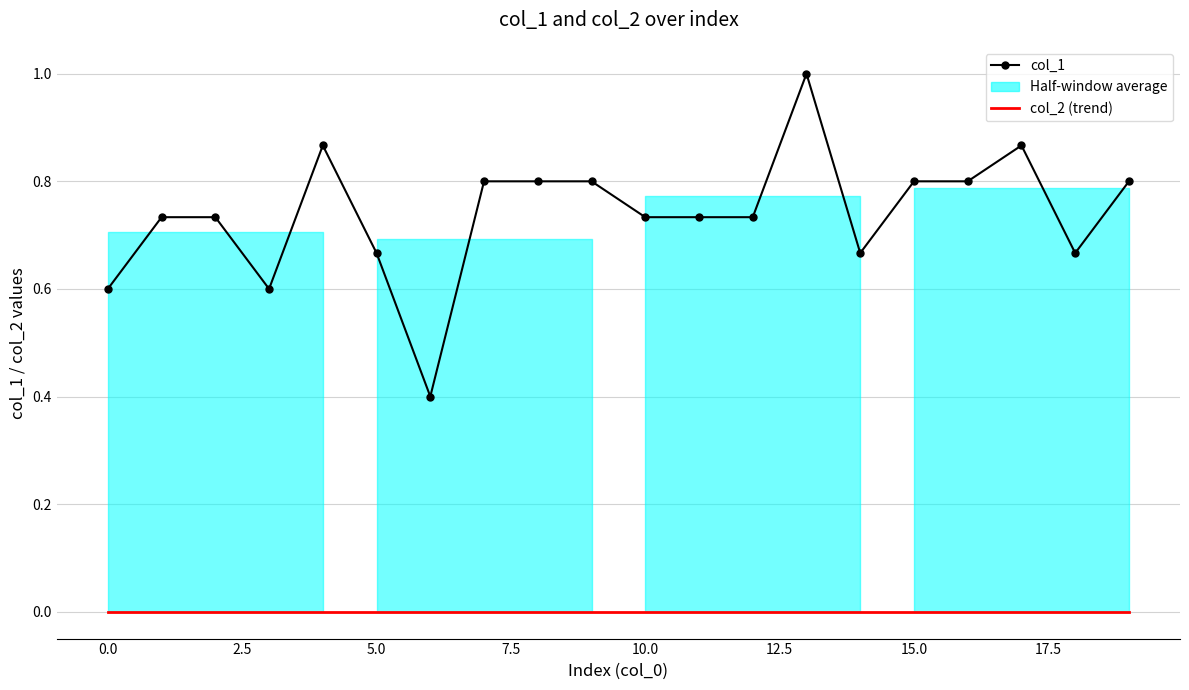

How many data points does each series have?

20